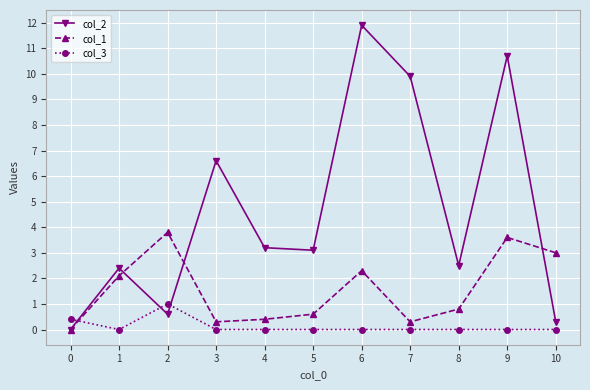

What is the difference between the second highest and second lowest values in the col_1 series?

3.3